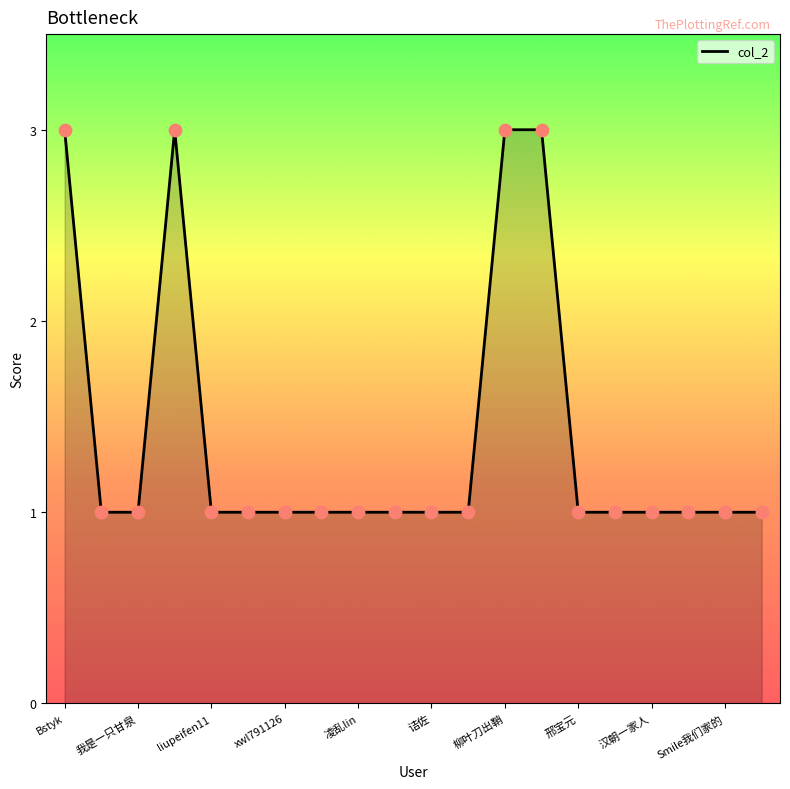

What is the maximum value shown in the chart?

3